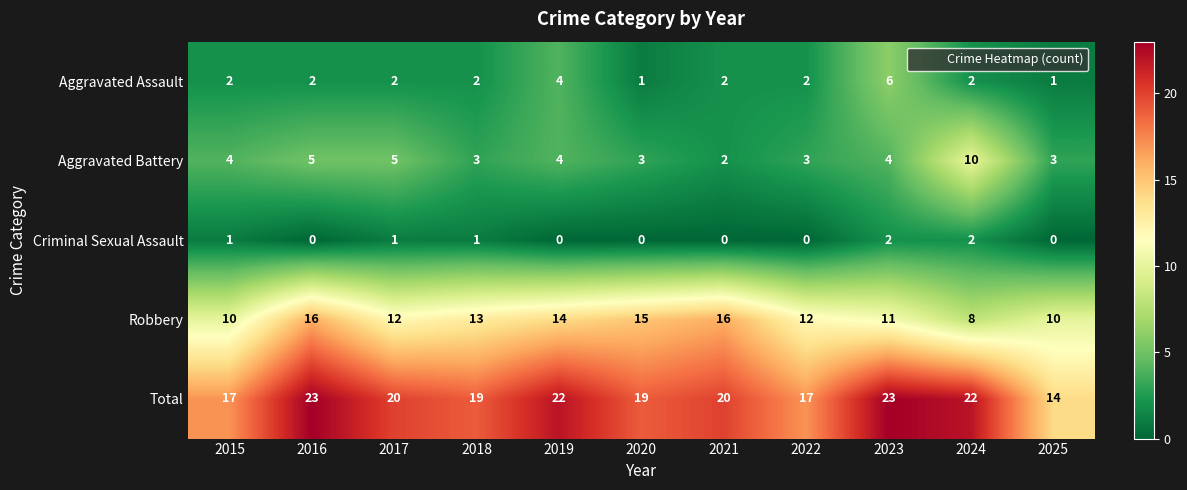

What is the total value across all series at 2017?

40